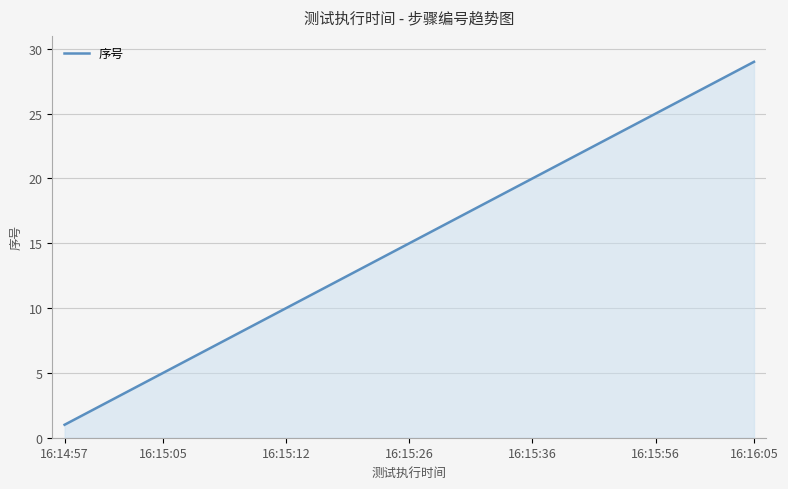

What is the difference between the maximum and minimum values?

28.0